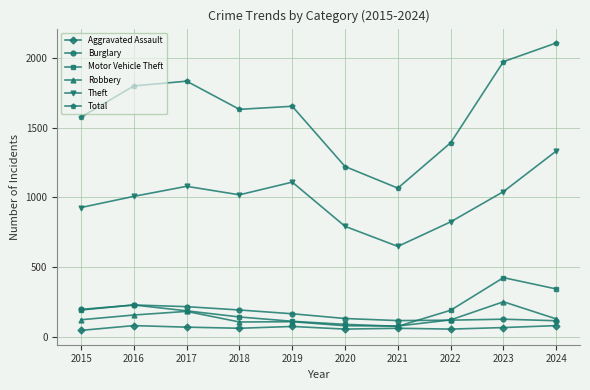

Which series has the largest total across all categories?

Total